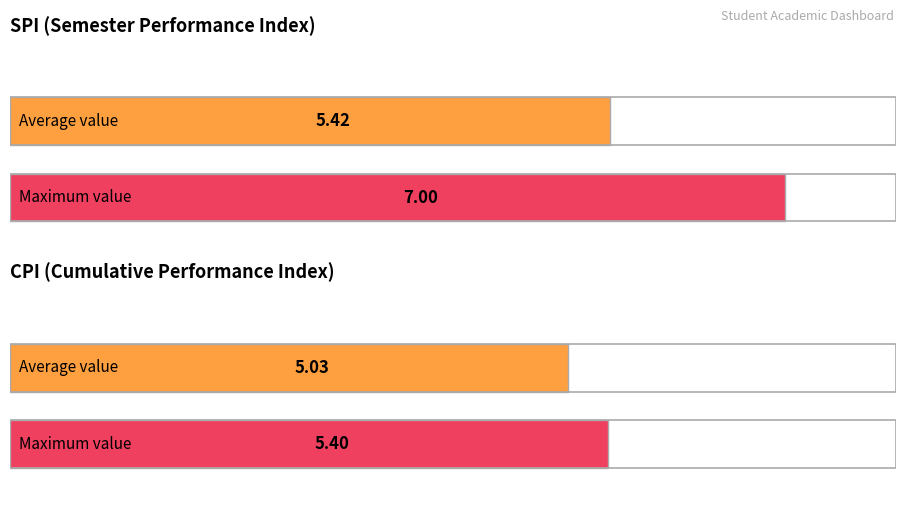

Are the bars grouped side by side (vs. stacked)?

Yes